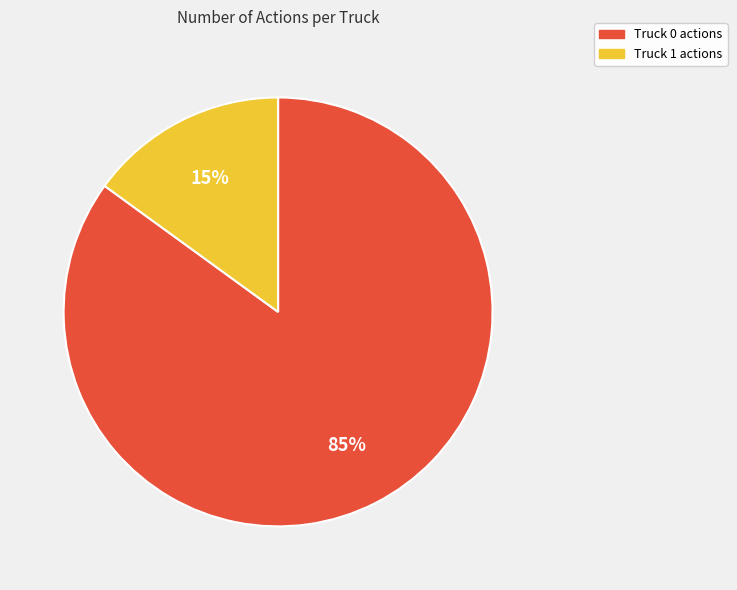

Is there any slice that represents more than half of the pie?

Yes